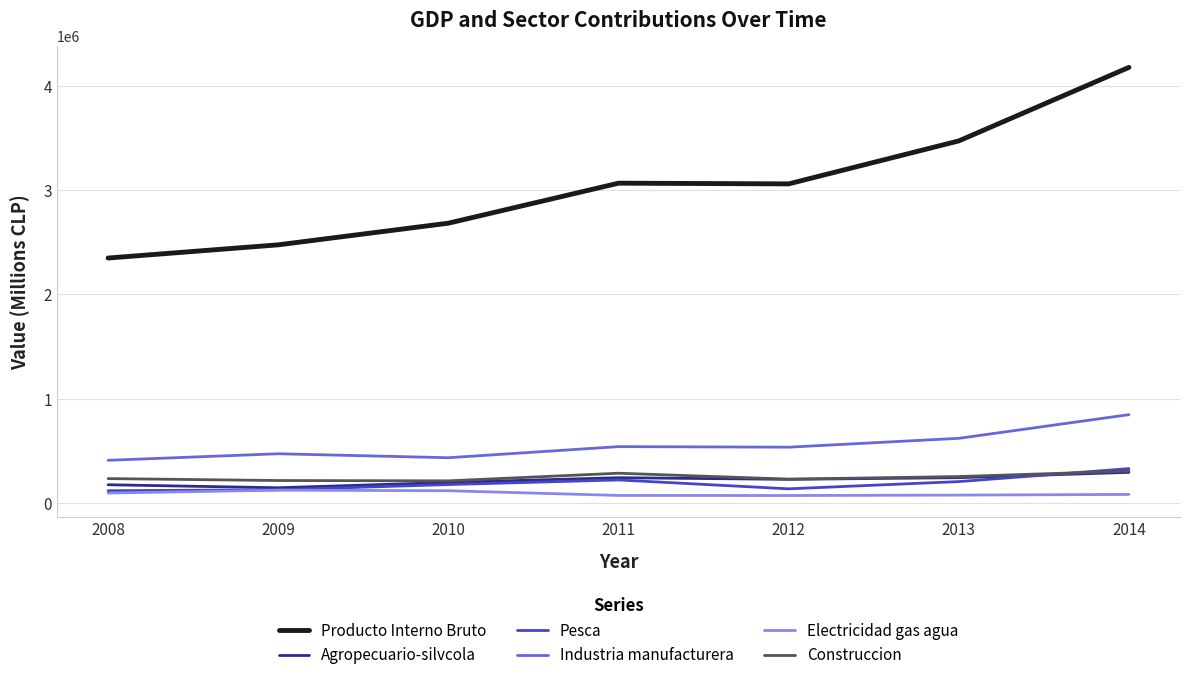

What is the maximum value for Producto Interno Bruto?

4179041